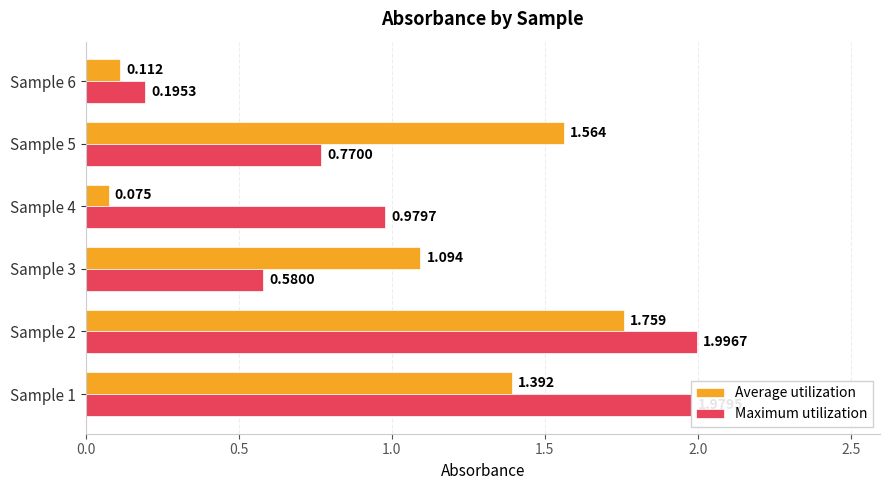

Between Sample 2 and Sample 5, which series saw the biggest shift?

Maximum utilization